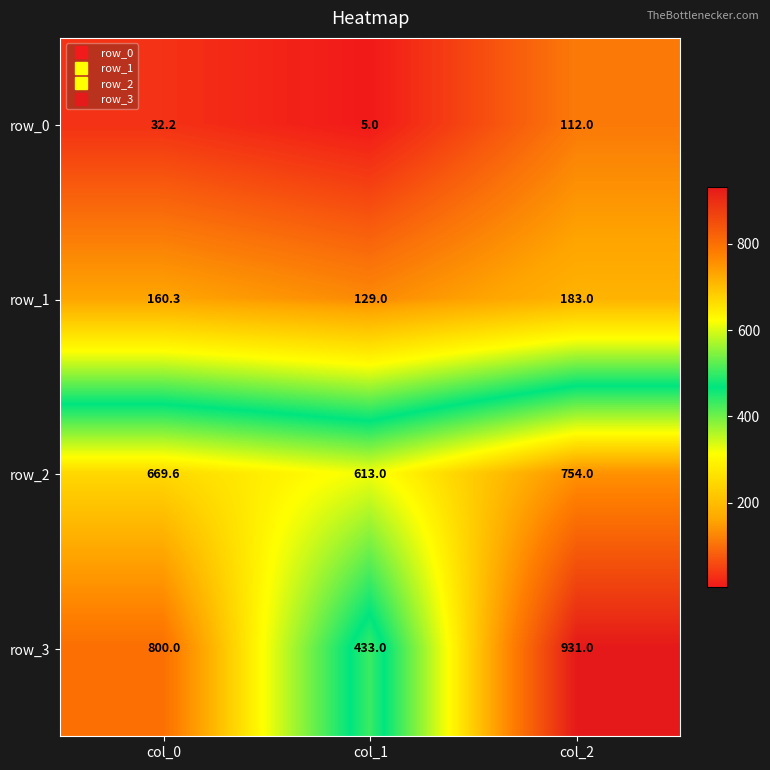

Reading right to left, list all the values displayed in this chart.

row_0: 112.0	5.0	32.2
row_1: 183.0	129.0	160.3
row_2: 754.0	613.0	669.6
row_3: 931.0	433.0	800.0